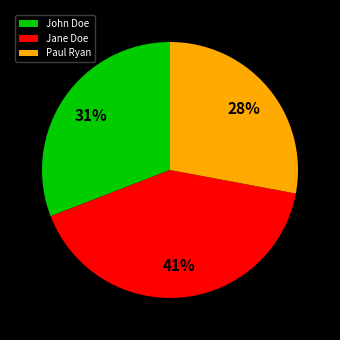

Count the number of slices in the pie.

3